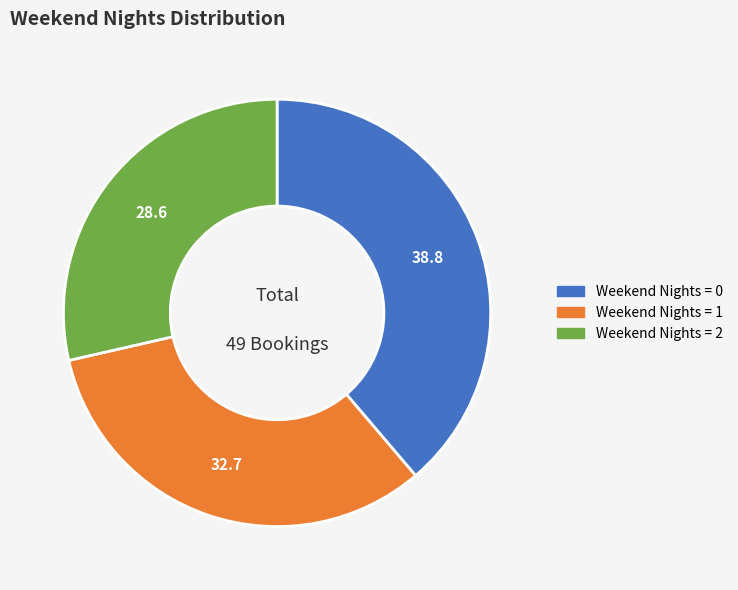

Count the number of slices in the pie.

3